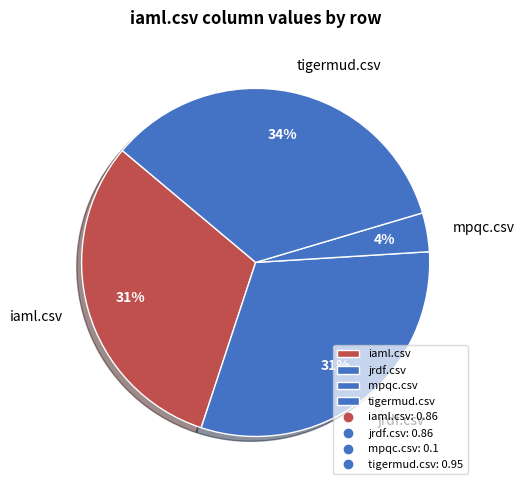

Does any single category account for the majority?

No